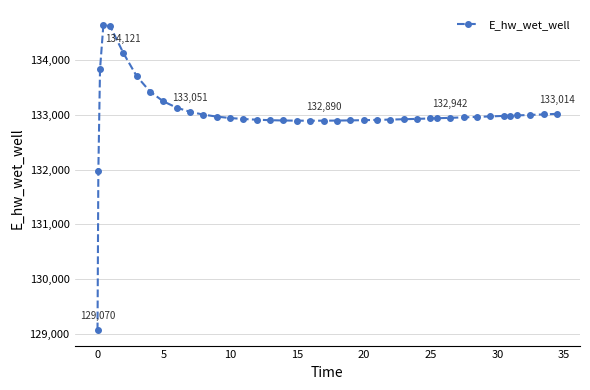

What is the minimum value shown in the chart?

129070.3